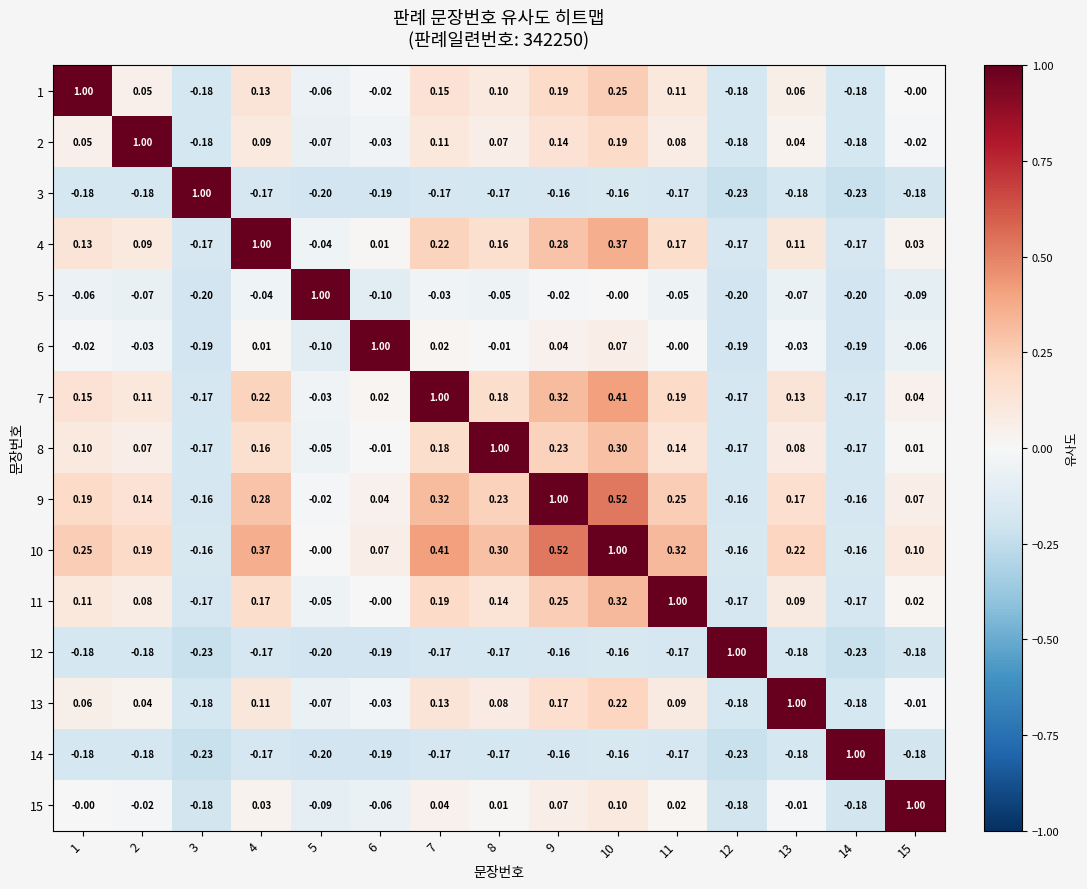

Is the value of 15 at 3 greater than the value of 8 at 5?

No